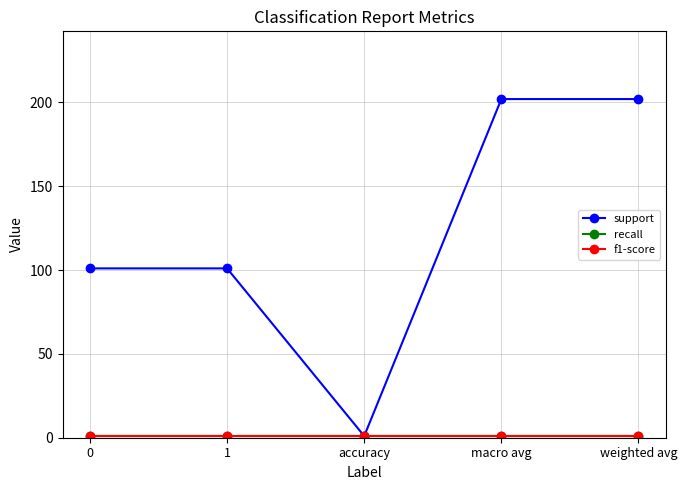

Rank the series by their maximum value, from highest to lowest.

support, recall, f1-score